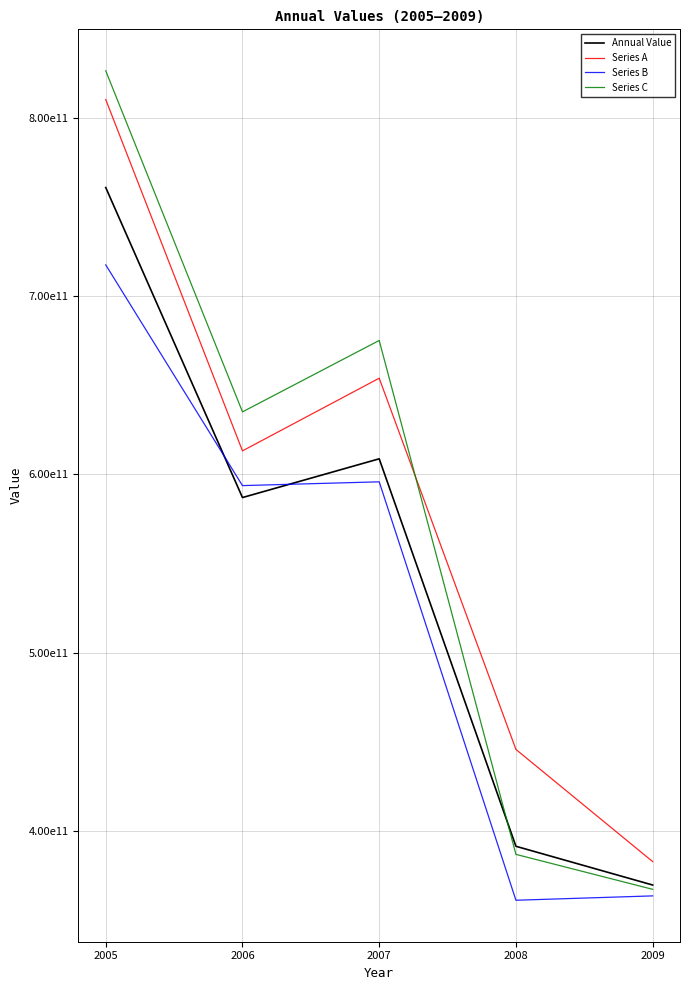

Is this an area chart (filled region under the line)?

No